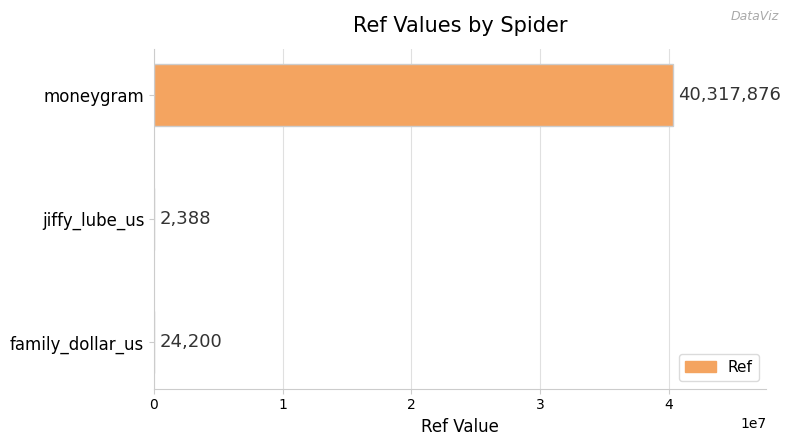

What is the greatest value displayed?

40317876